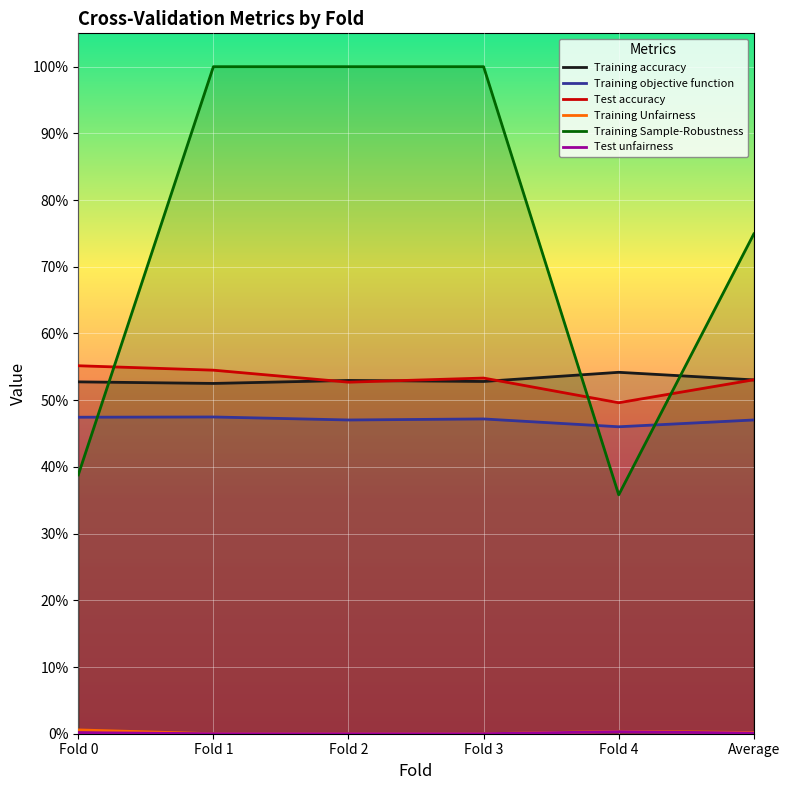

True or false: Training objective function and Training Unfairness cross at least once.

False